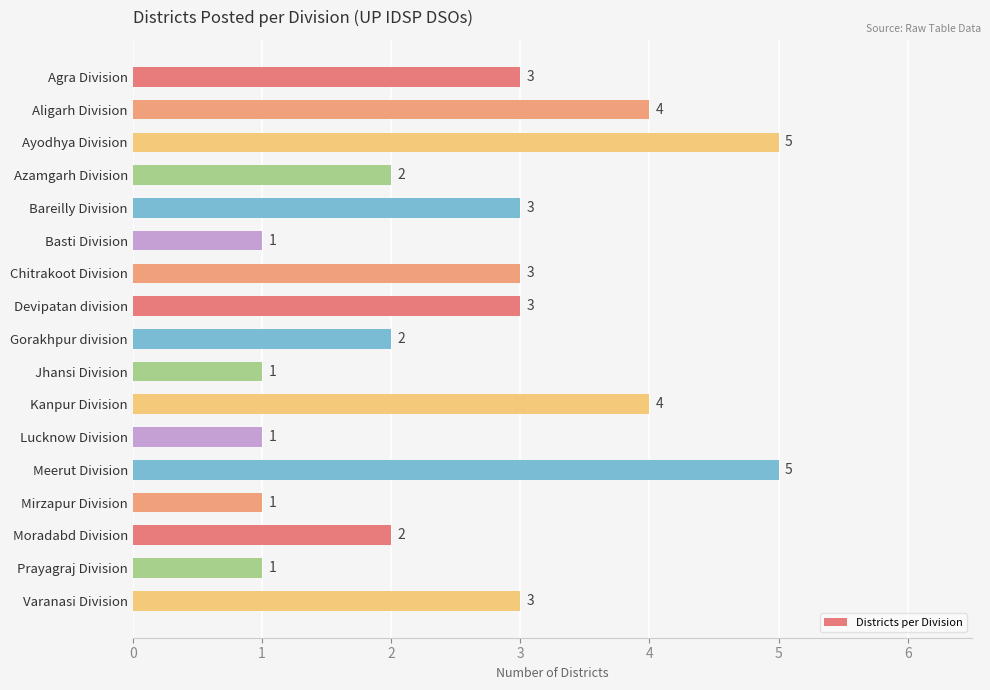

What is the difference between the maximum and minimum values?

4